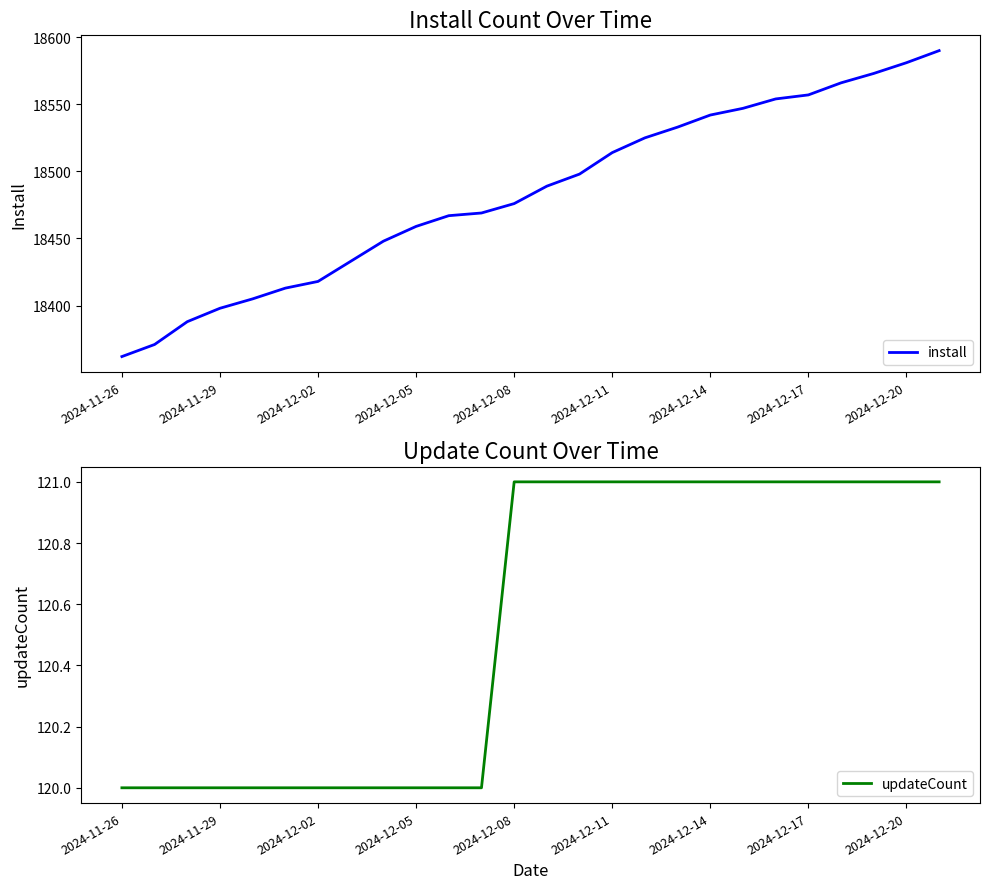

The value of updateCount at 17 is 121. True or false?

True